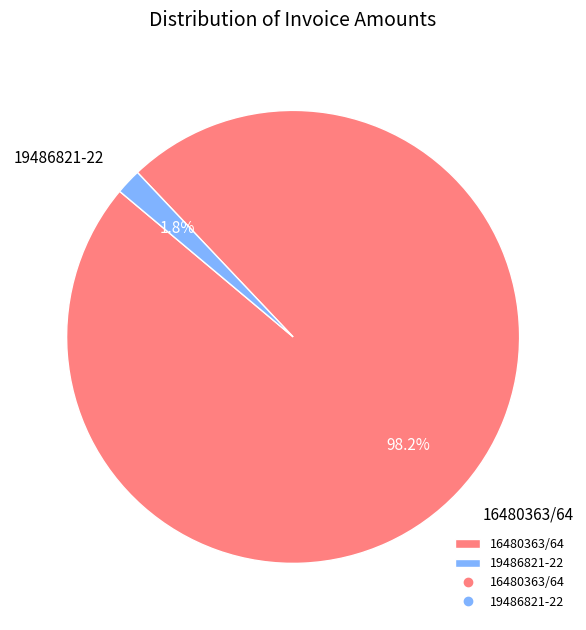

To the nearest percent, what is the average slice percentage?

50%